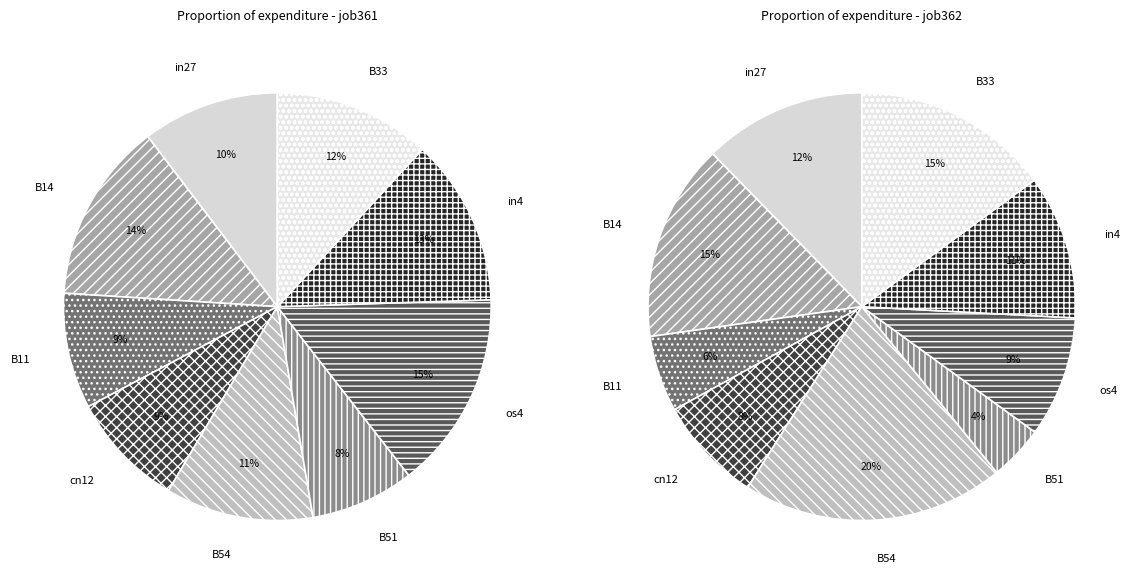

How many segments does this pie chart have?

9